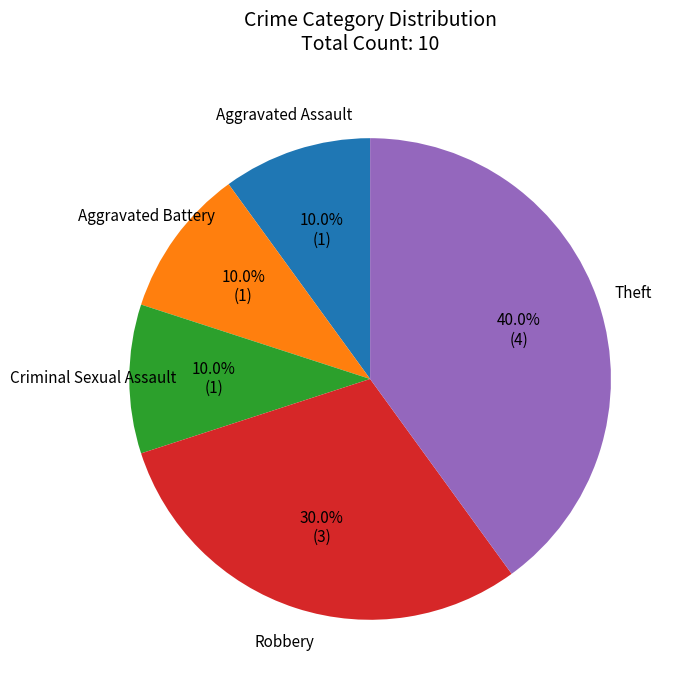

The Aggravated Assault slice represents 10% of the pie. True or false?

True